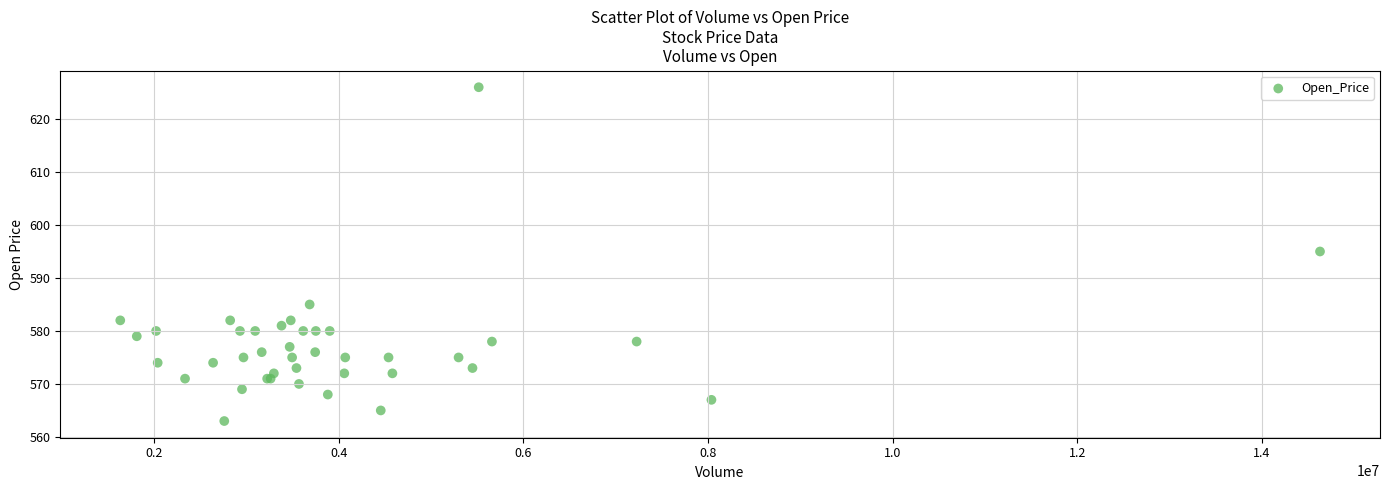

What Y value in the scatter plot is closest to 594?

595